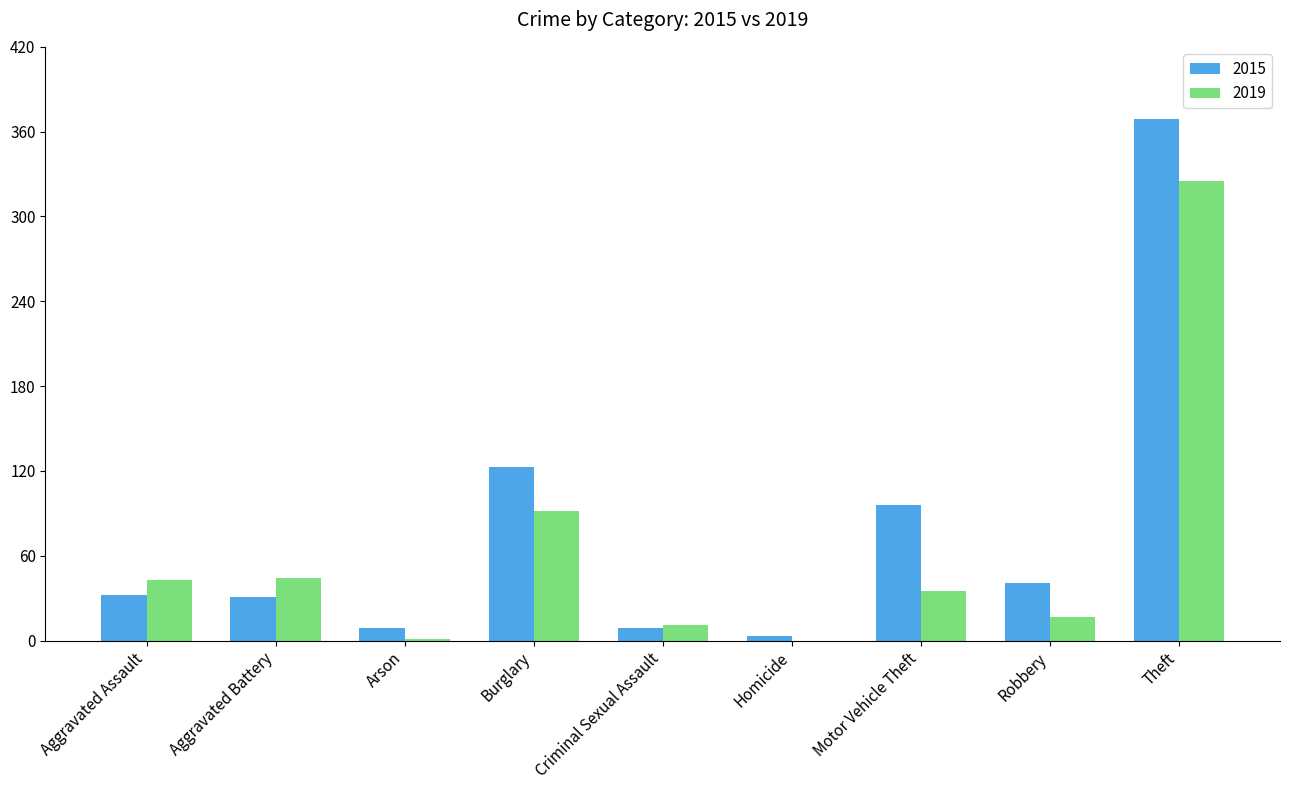

True or false: 2015 has a value of 56 at Aggravated Assault.

False